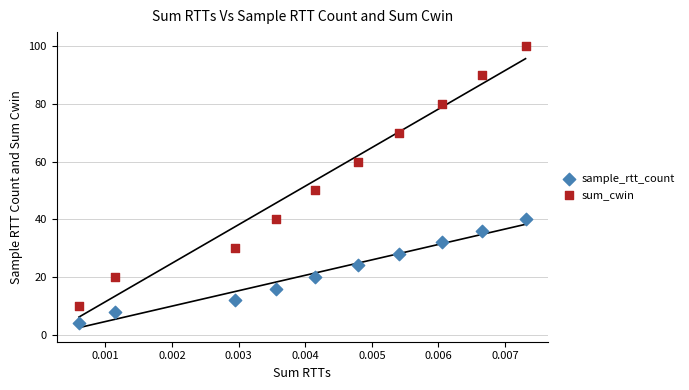

Across all data points, what is the range of Y values (max minus min)?

96